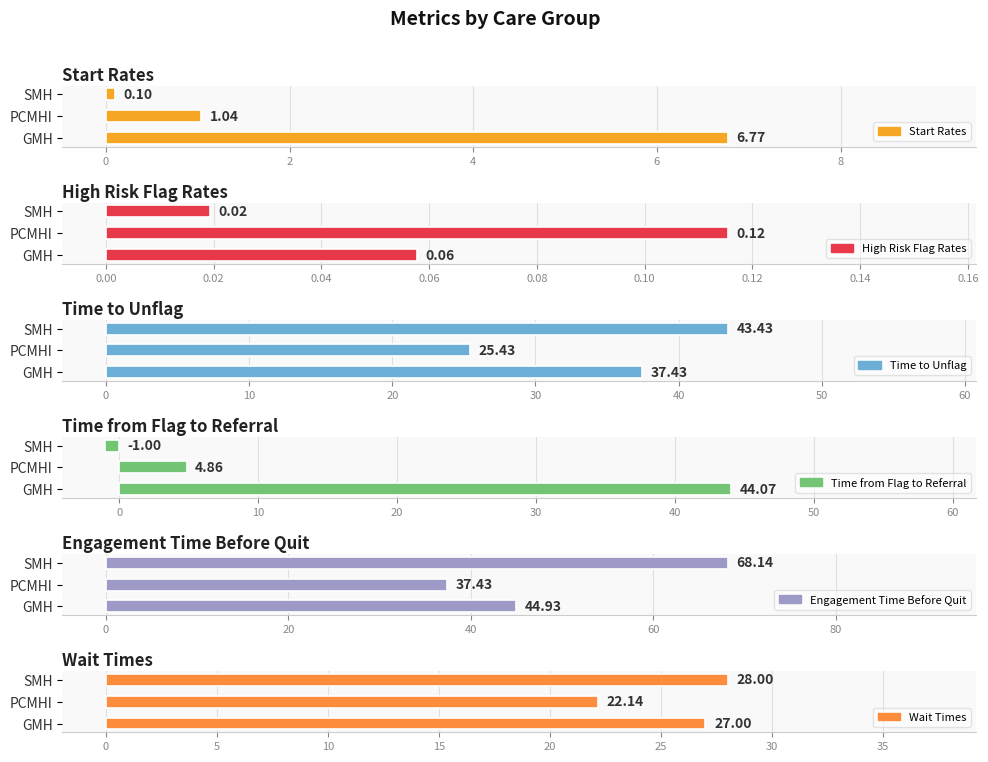

How many bars are there in each group?

6